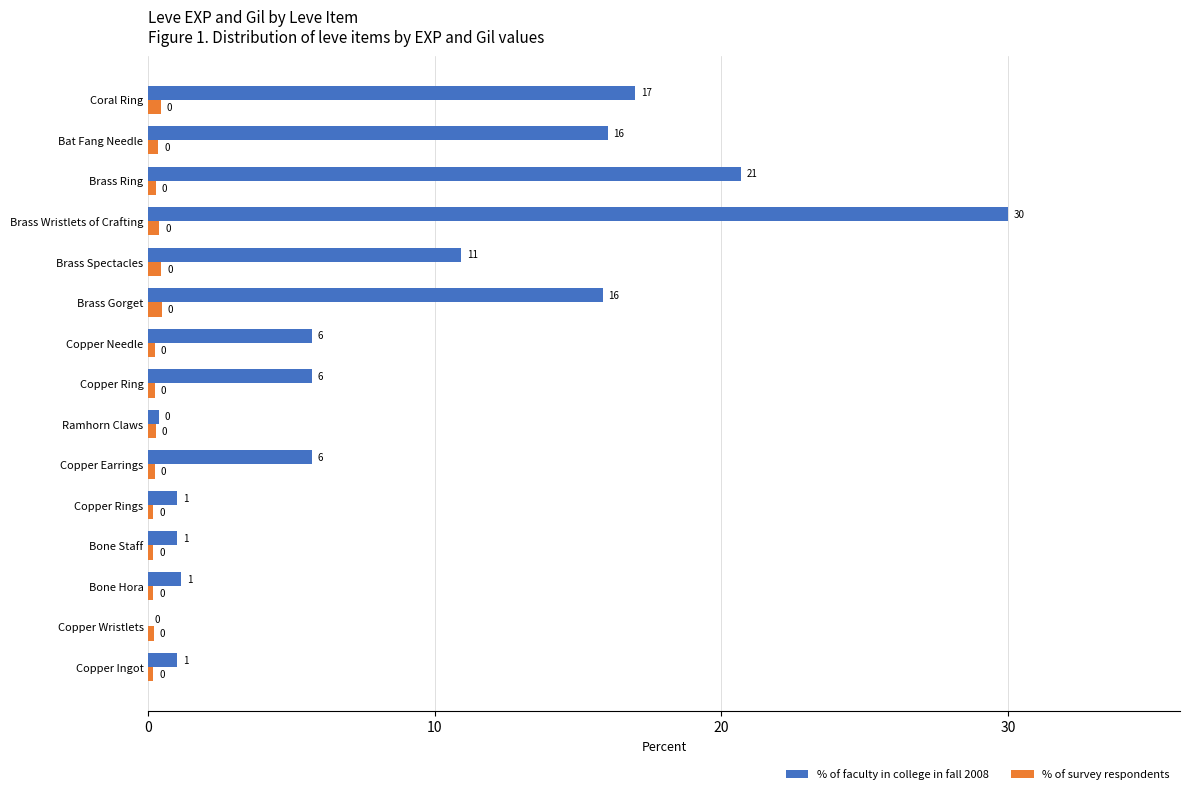

Which series has the largest range (max minus min)?

% of faculty in college in fall 2008